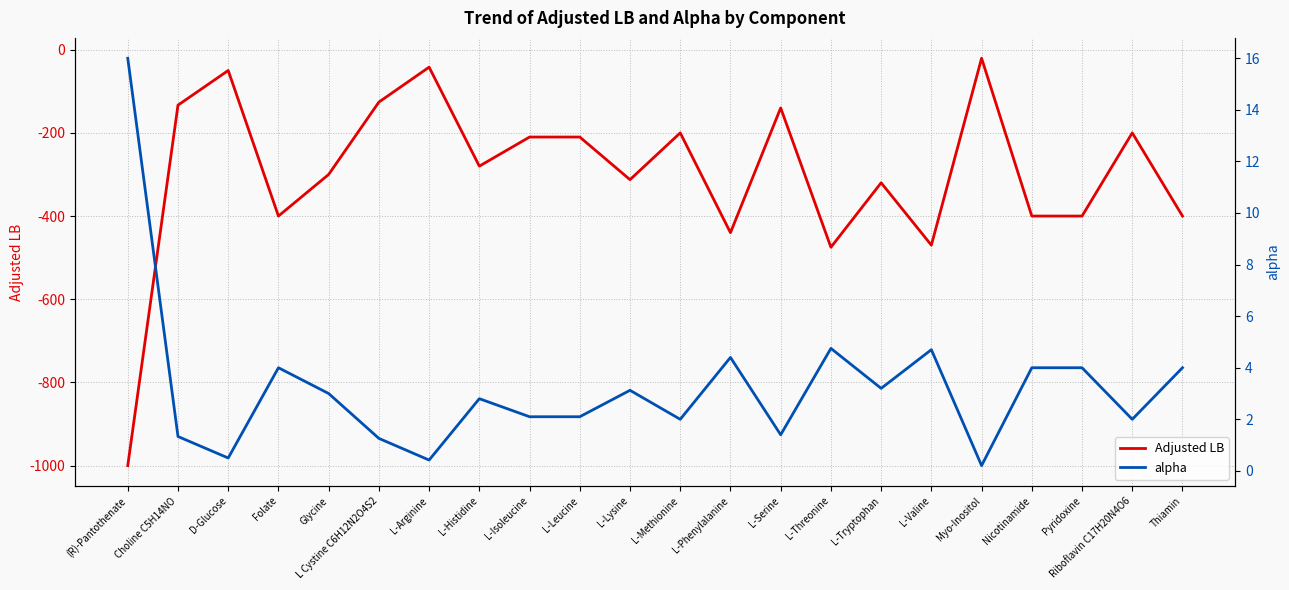

What position from the left is L-Arginine?

7